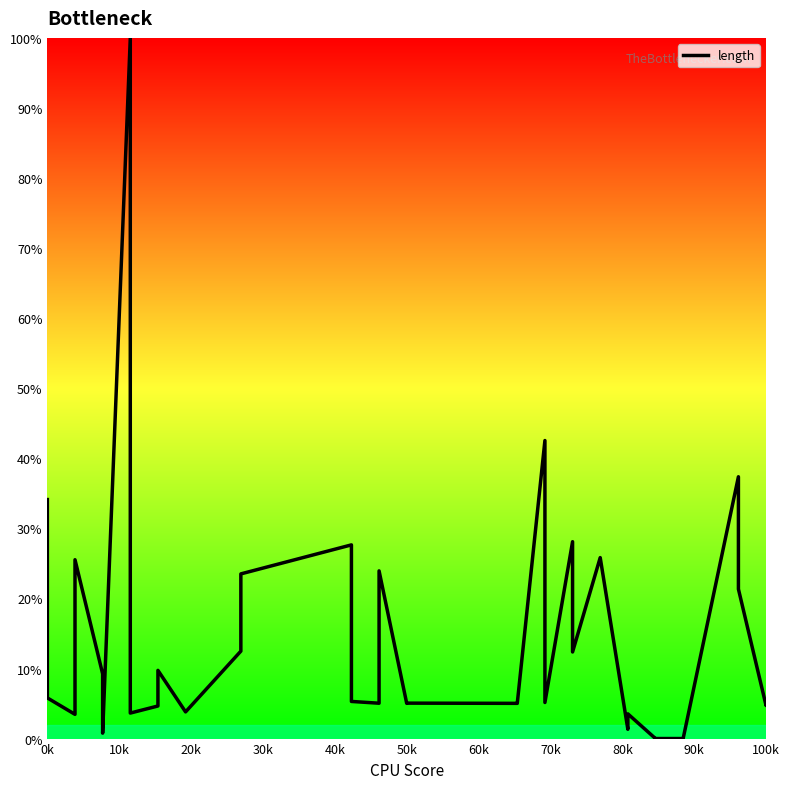

Reading left to right, transcribe all the data shown in this chart.

34.1	5.8	3.5	25.5	9.2	0.8	100.0	3.6	4.7	9.7	3.8	3.8	12.5	23.5	27.6	5.3	5.0	23.9	5.0	5.1	5.0	5.0	42.5	5.2	28.1	12.4	25.8	25.8	1.3	3.5	0.0	0.0	0.0	0.0	37.4	21.3	4.7	5.3